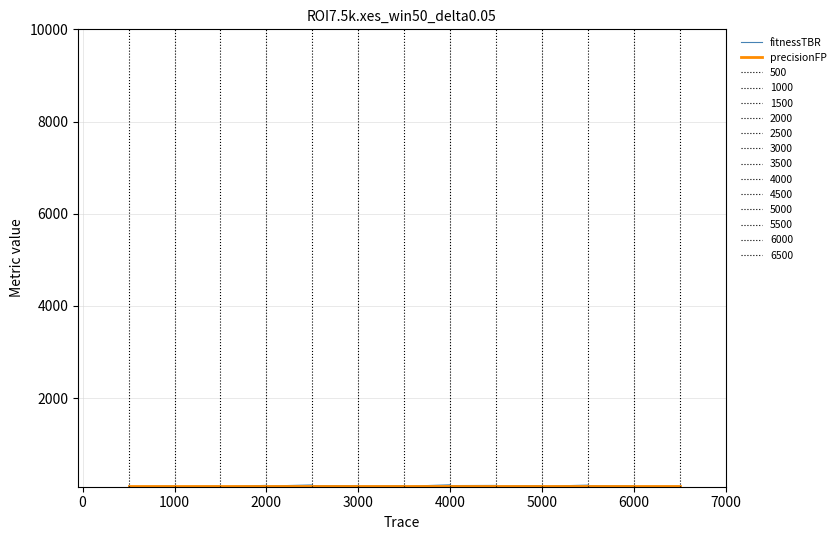

Is the value of precisionFP at 12 greater than the value of fitnessTBR at 12?

No